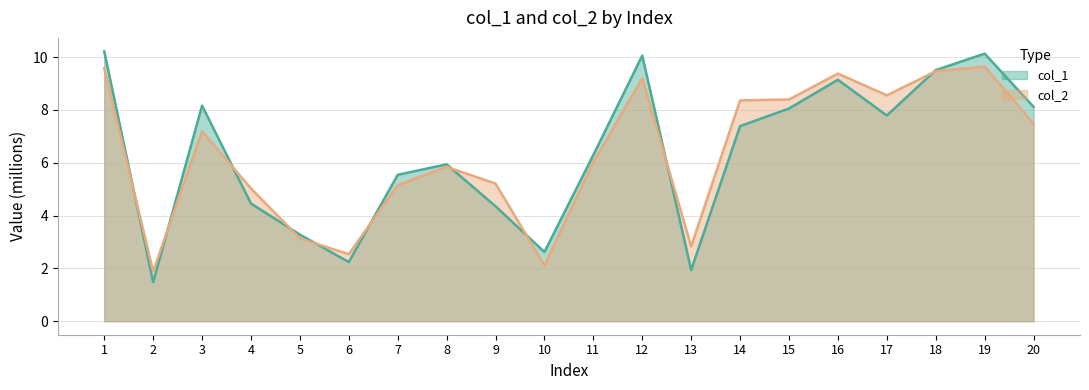

How many intersections are there between col_1 and col_2?

10